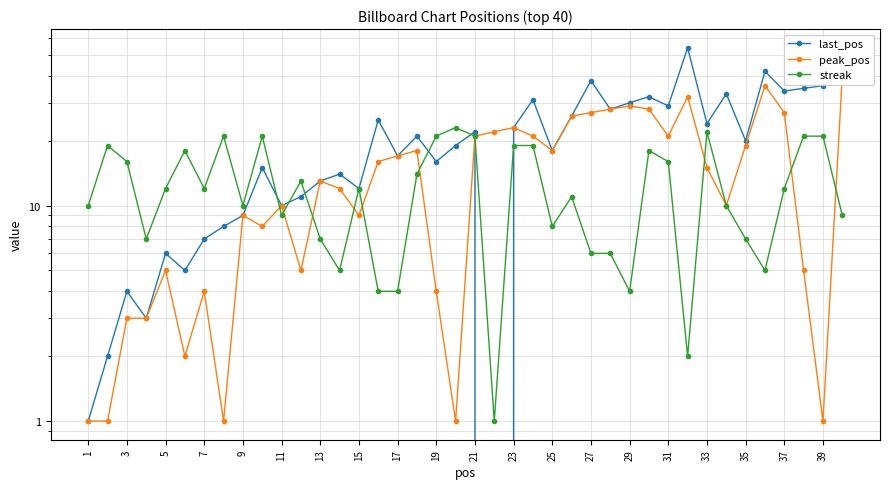

Reading left to right, what are all the values shown in this chart?

last_pos: 1	2	4	3	6	5	7	8	9	15	10	11	13	14	12	25	17	21	16	19	22	-1	23	31	18	26	38	28	30	32	29	54	24	33	20	42	34	35	36	41
peak_pos: 1	1	3	3	5	2	4	1	9	8	10	5	13	12	9	16	17	18	4	1	21	22	23	21	18	26	27	28	29	28	21	32	15	10	19	36	27	5	1	40
streak: 10	19	16	7	12	18	12	21	10	21	9	13	7	5	12	4	4	14	21	23	21	1	19	19	8	11	6	6	4	18	16	2	22	10	7	5	12	21	21	9